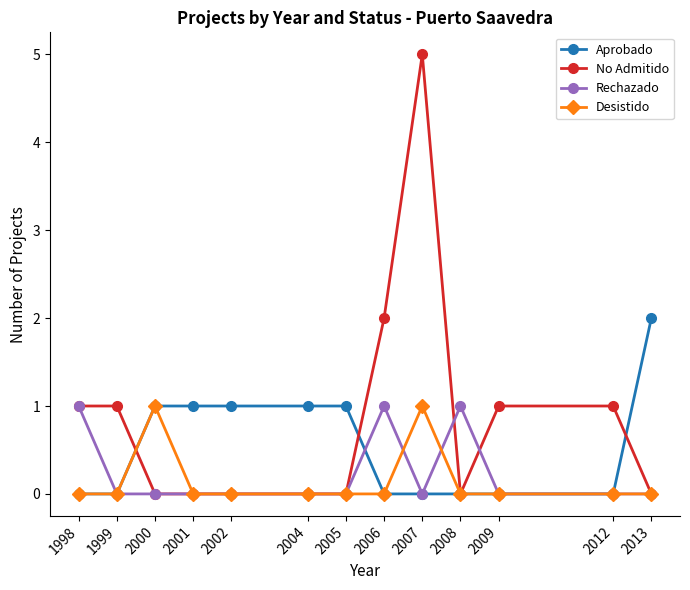

Which category has the highest value in the Aprobado series?

2013